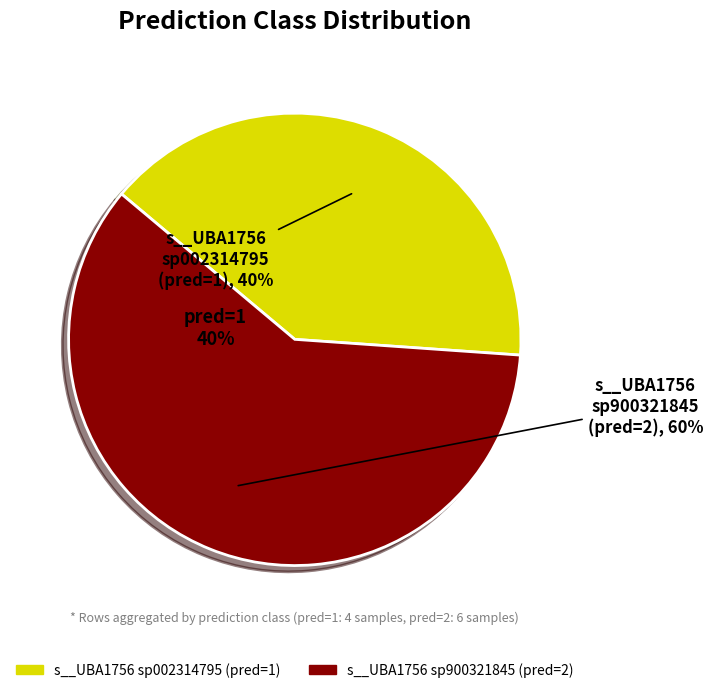

Is it true that GB_GCA_902759815.1_18.fasta is 8% of the pie?

False